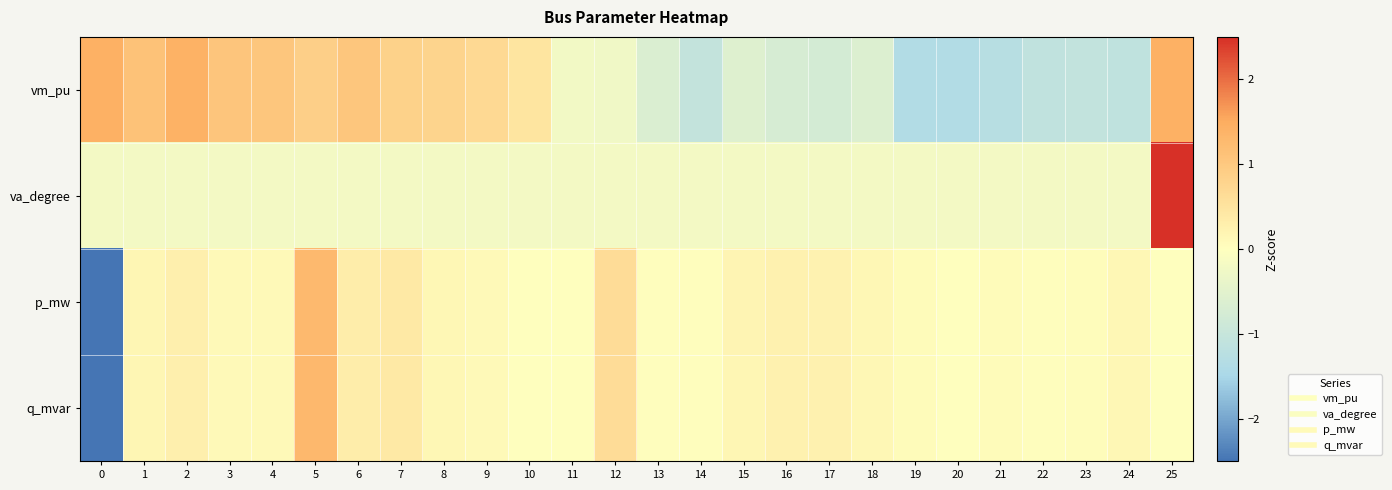

Between 17 and 25, which is larger?

25